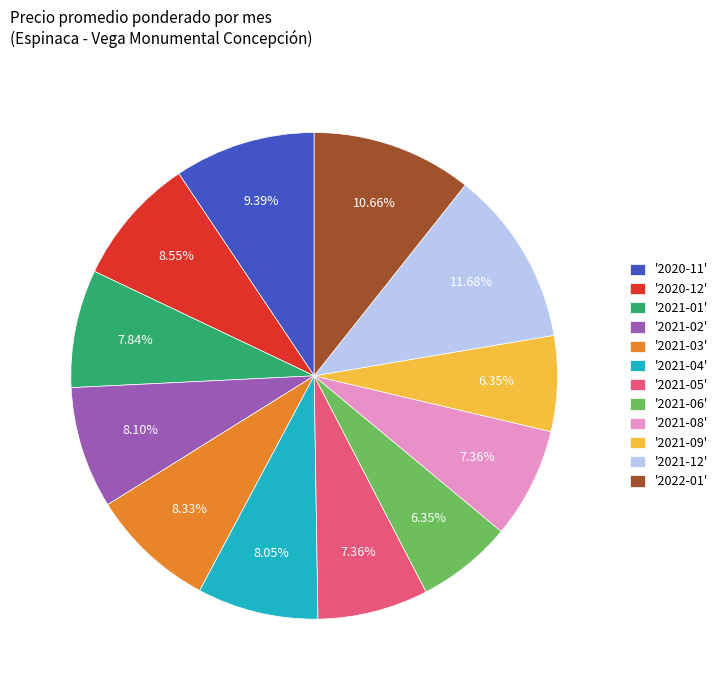

Is '2021-03' the majority of the pie?

No